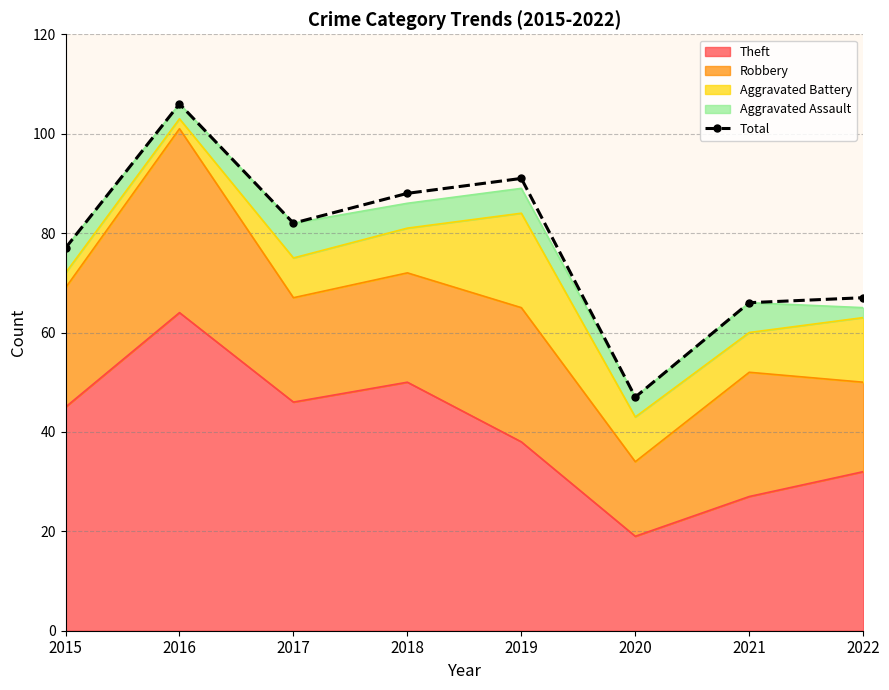

How many lines are shown in the chart?

1